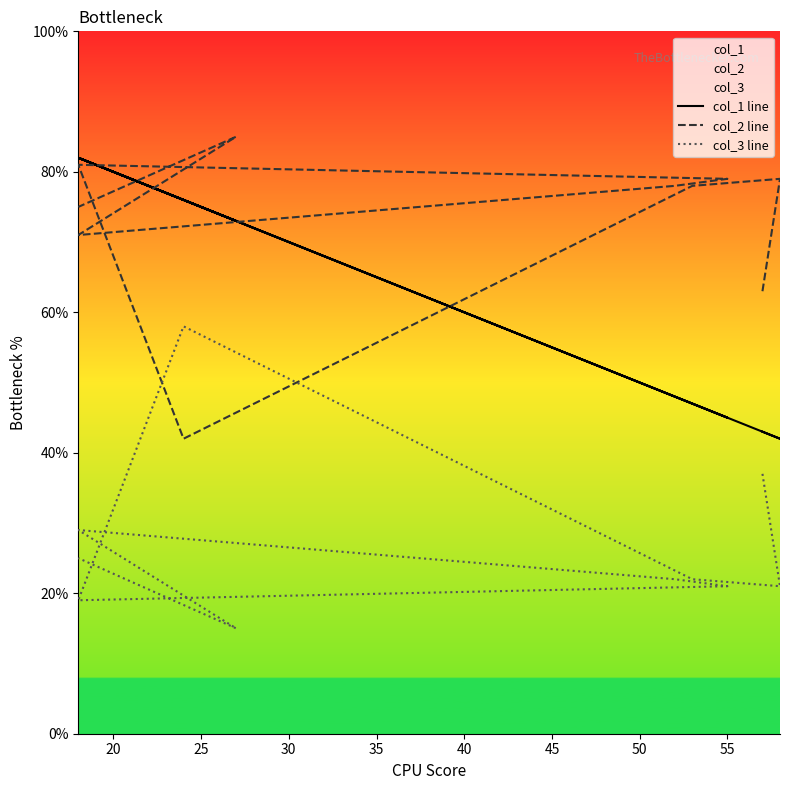

Which series has the largest total across all categories?

col_2 line